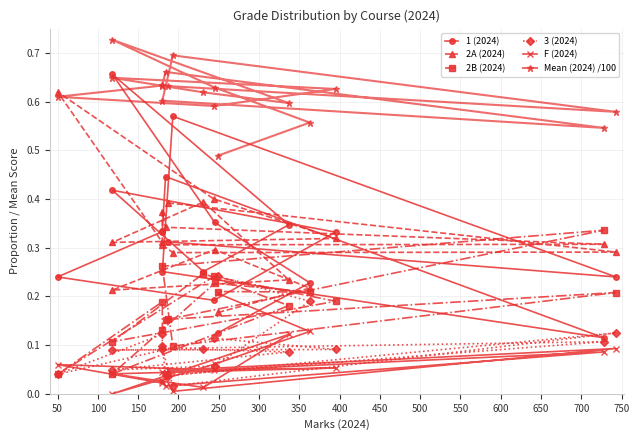

What is the sum of the 3 (2024) values at 650 and 200?

0.2